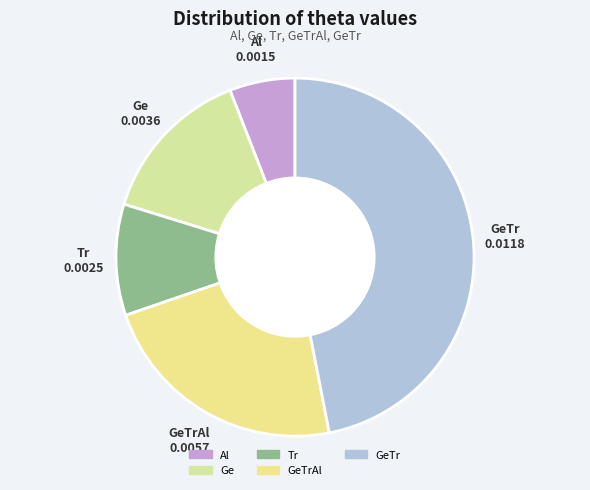

How many segments does this pie chart have?

5